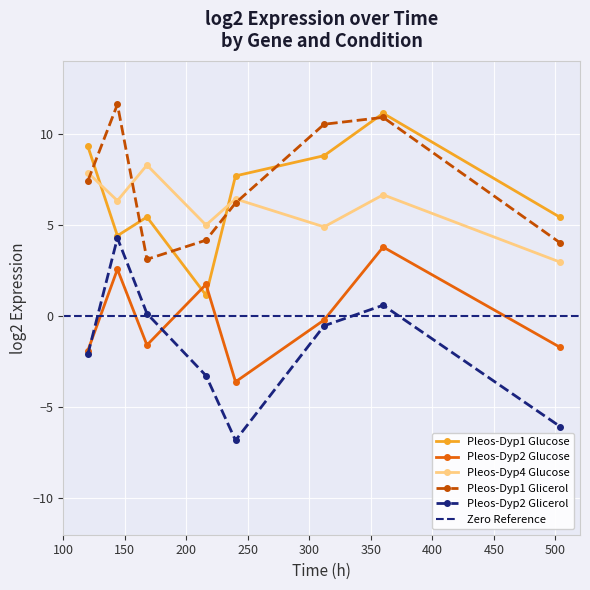

At which category is the sum across all series the highest?

360